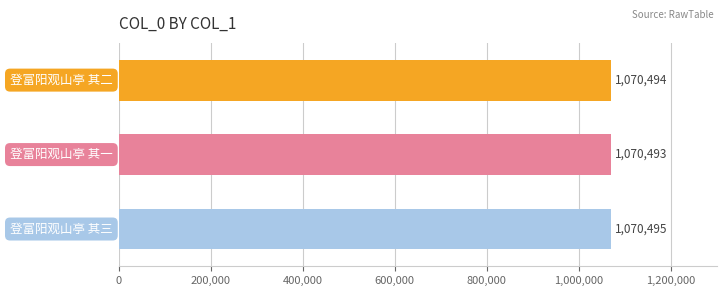

What is the greatest value displayed?

1070495